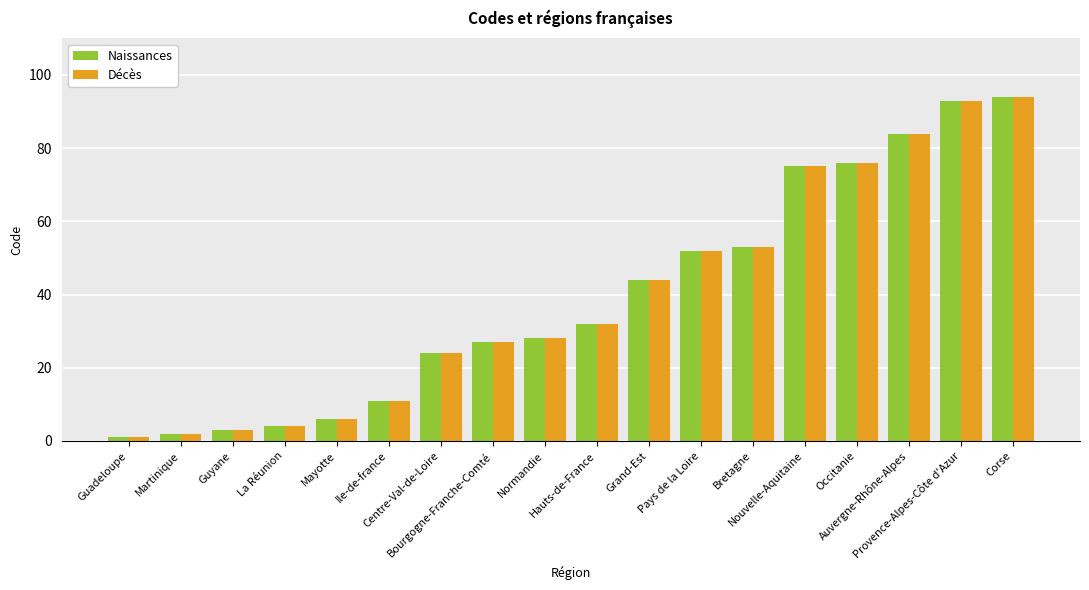

The Décès series shows 52 at Pays de la Loire. True or false?

True